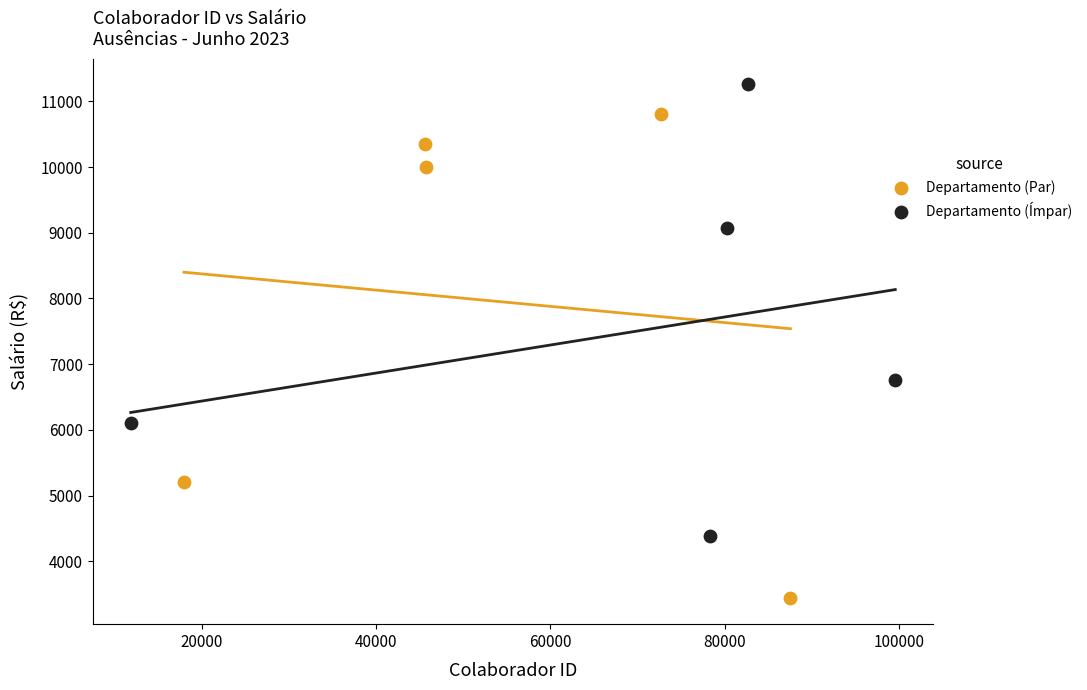

Which series has the largest Y range (max minus min)?

Departamento (Par)